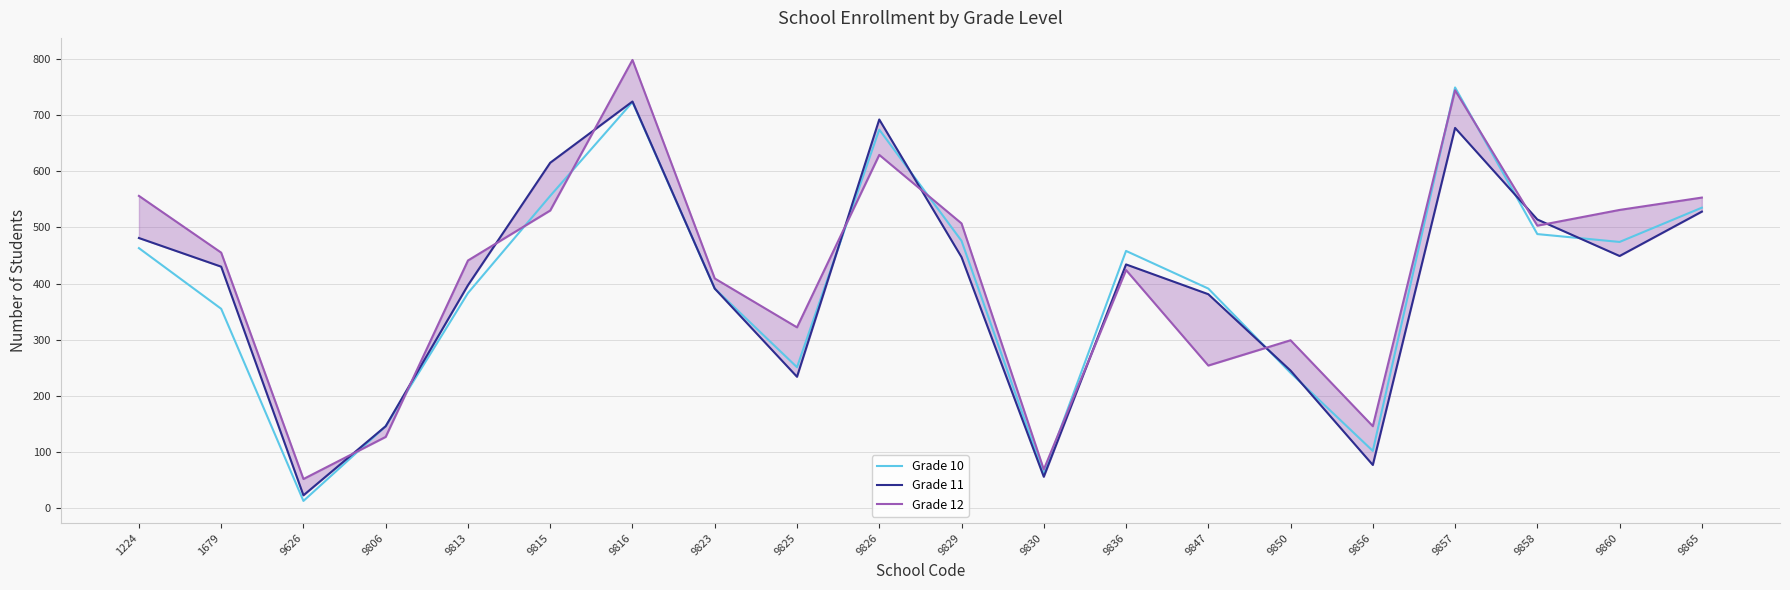

Reading left to right, transcribe all the data shown in this chart.

Grade 10: 1224=463	1679=355	9626=13	9806=146	9813=383	9815=556	9816=723	9823=391	9825=251	9826=674	9829=476	9830=61	9836=458	9847=391	9850=241	9856=102	9857=749	9858=488	9860=474	9865=535
Grade 11: 1224=481	1679=430	9626=23	9806=146	9813=397	9815=615	9816=724	9823=391	9825=234	9826=692	9829=447	9830=56	9836=434	9847=381	9850=245	9856=77	9857=677	9858=514	9860=449	9865=528
Grade 12: 1224=556	1679=455	9626=52	9806=127	9813=441	9815=530	9816=798	9823=409	9825=322	9826=629	9829=507	9830=69	9836=424	9847=254	9850=299	9856=146	9857=744	9858=503	9860=531	9865=553